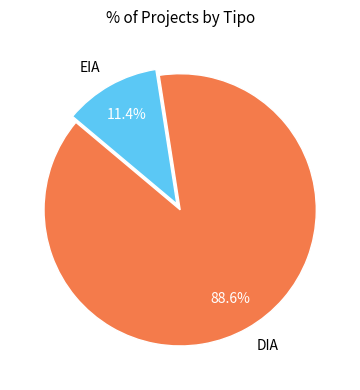

True or false: EIA accounts for 1% of the total.

False